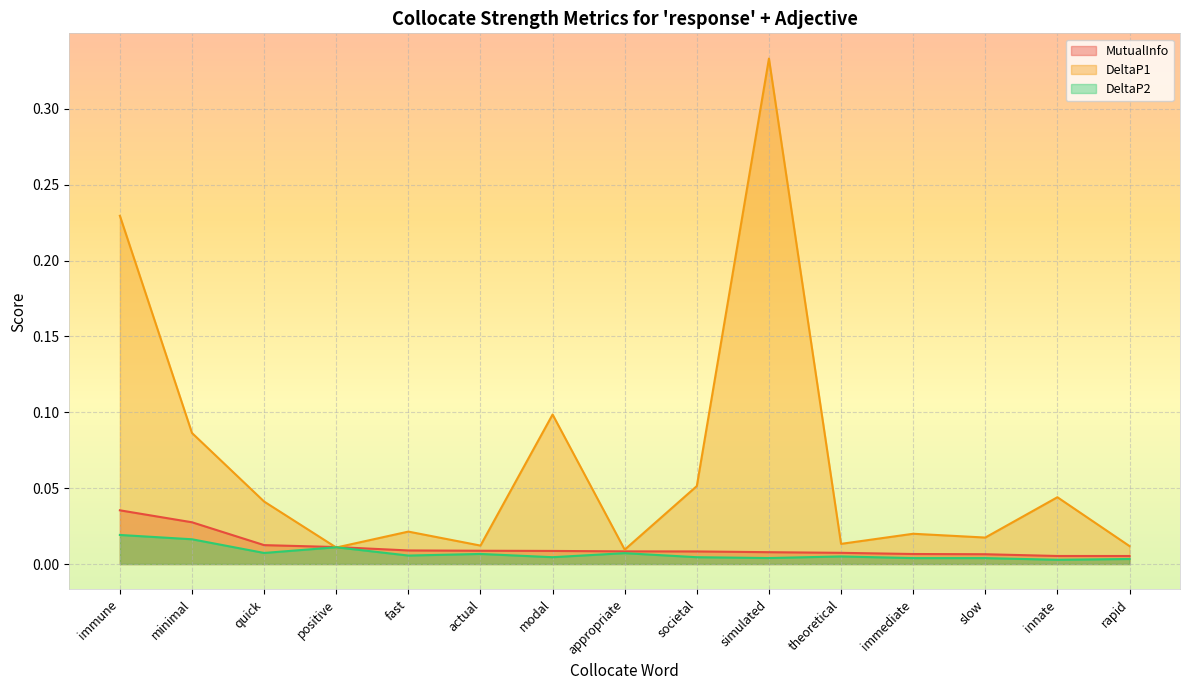

What is the label of the 3rd point from the left?

quick